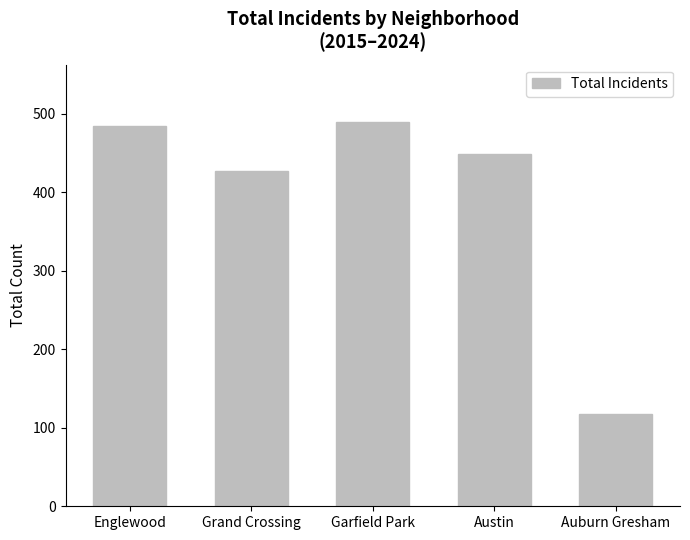

What is the sum of the values at Garfield Park and Auburn Gresham?

607